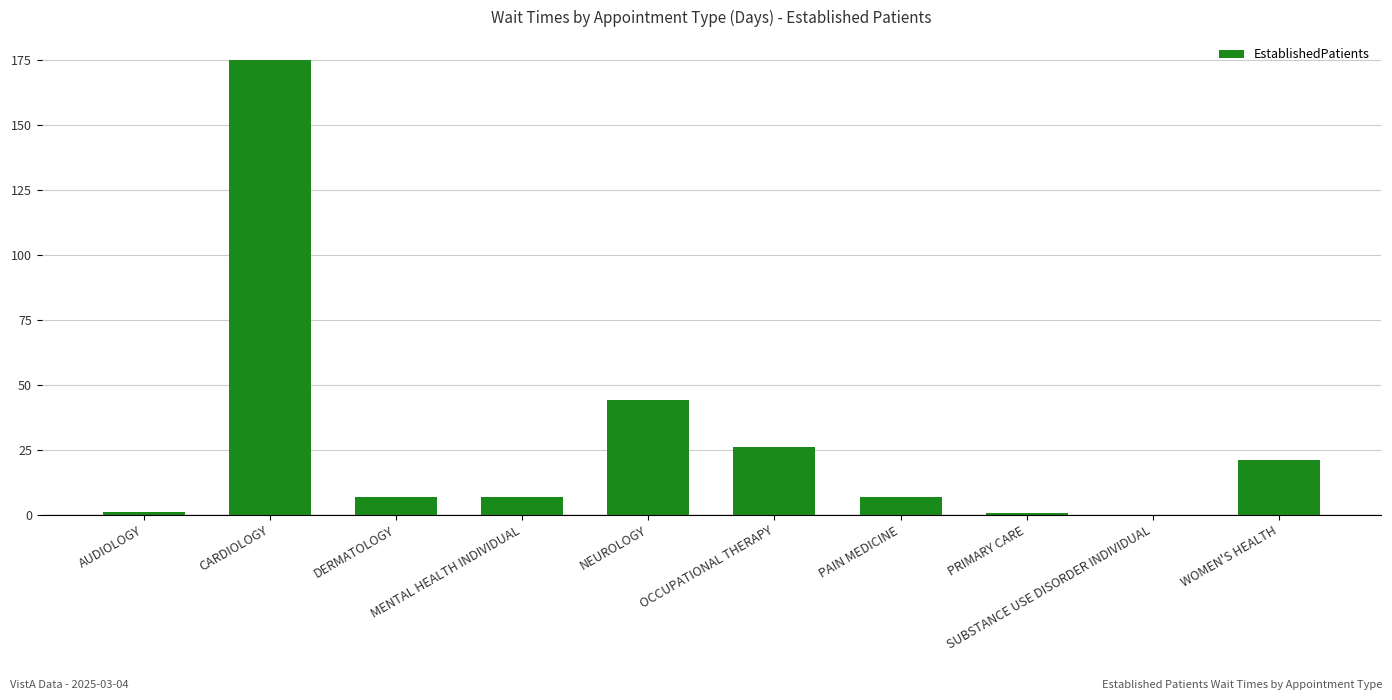

What is the sum of all values?

288.5